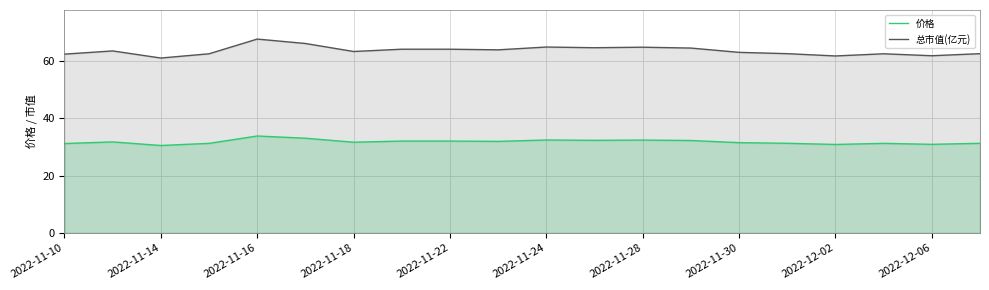

True or false: 总市值(亿元) and 价格 intersect in this chart.

False